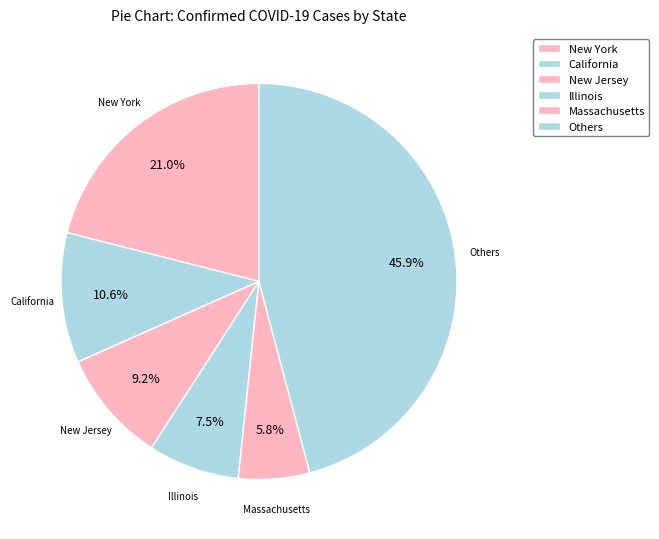

Rank the categories by value from lowest to highest.

Massachusetts, Illinois, New Jersey, California, New York, Others